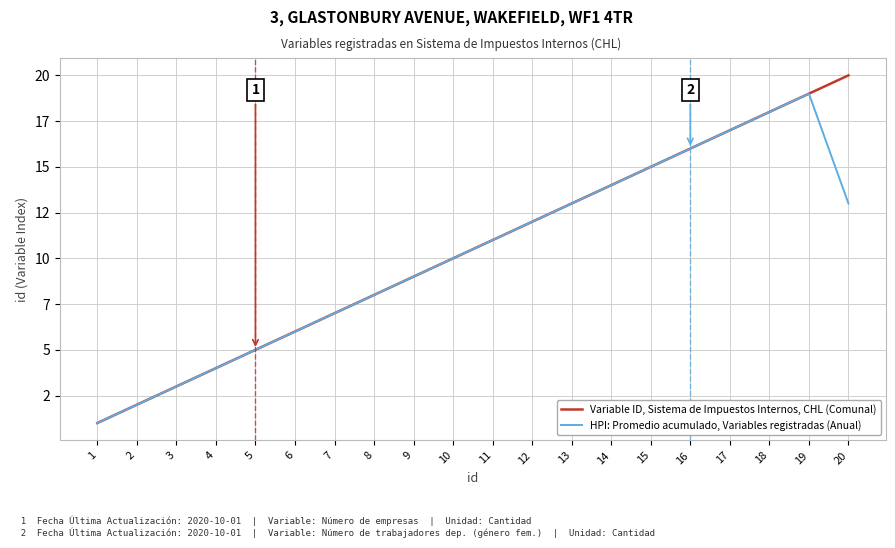

Which label corresponds to the smallest value in the chart?

1